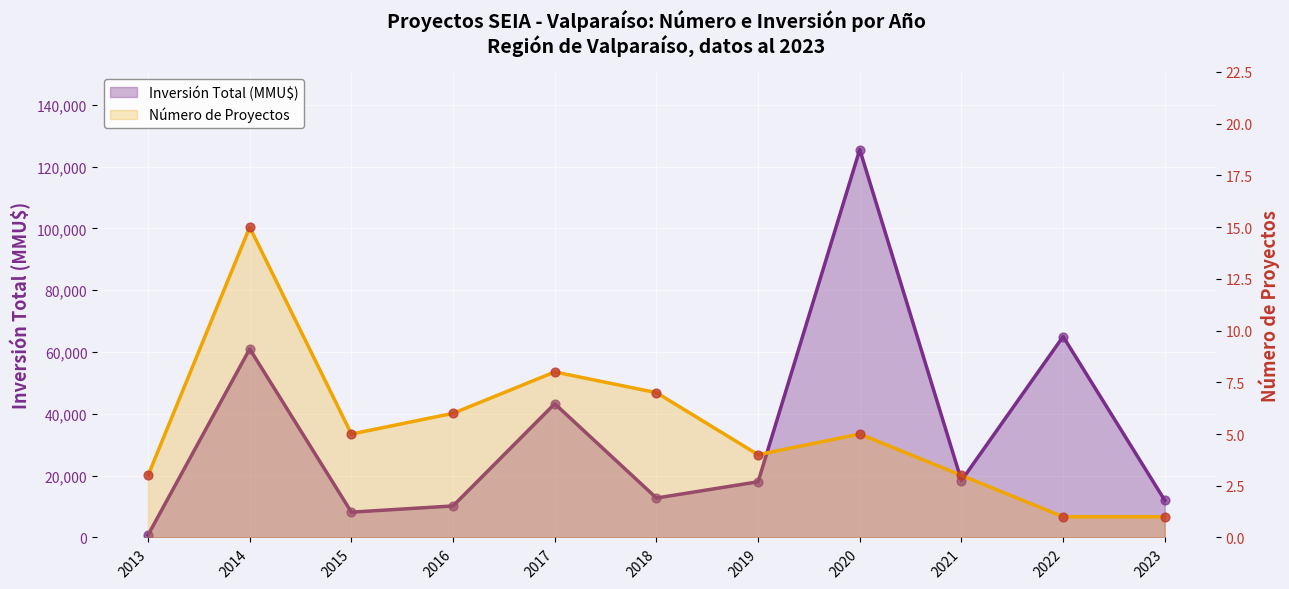

At how many categories does at least one series exceed 34422?

4